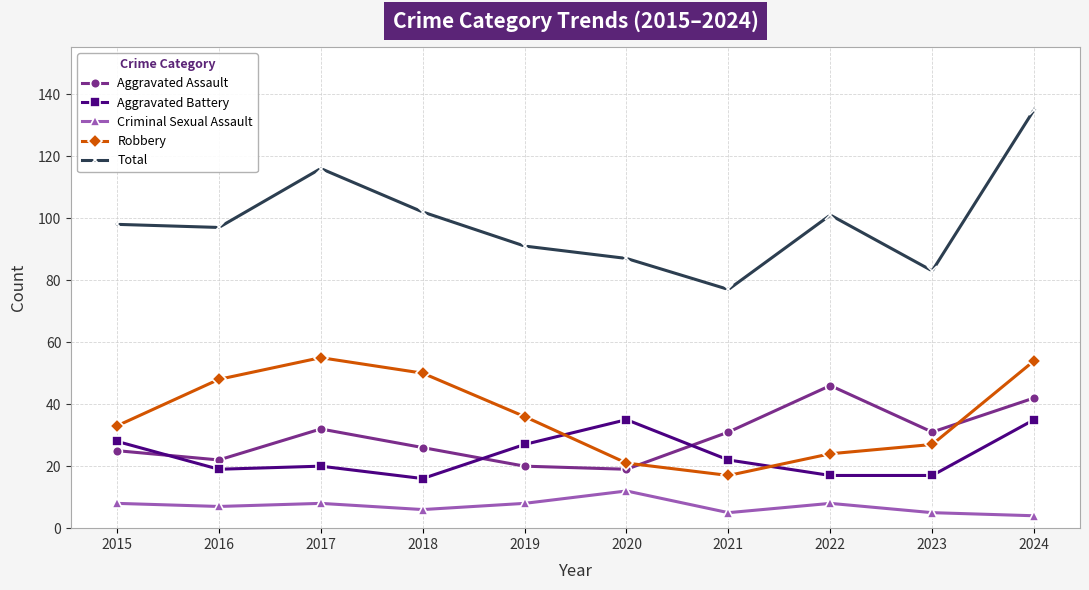

Does the chart display data point markers on the line(s)?

Yes